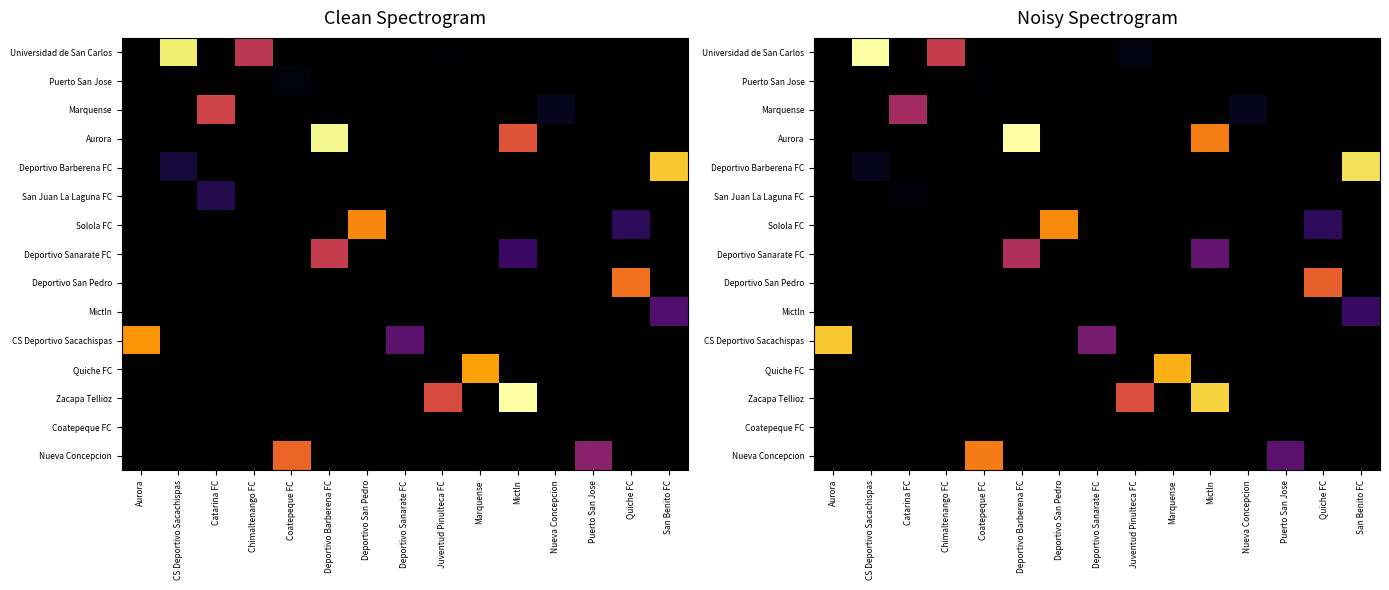

Which has a higher value, Mictln or Aurora?

Aurora